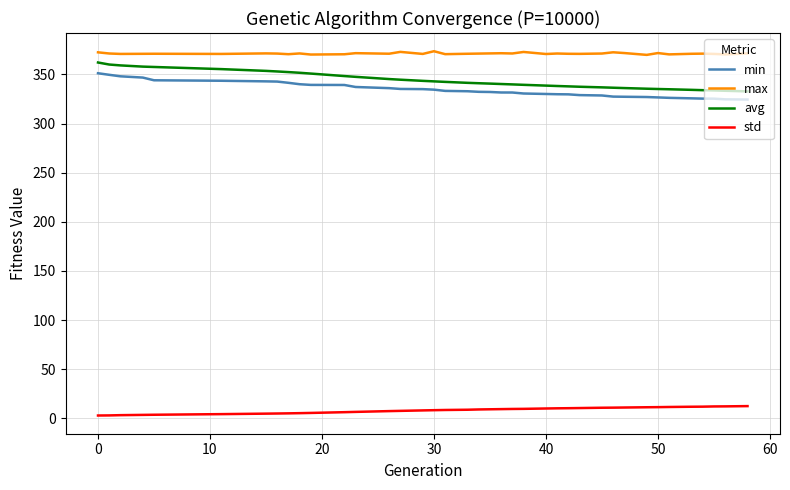

Does the chart display data point markers on the line(s)?

No